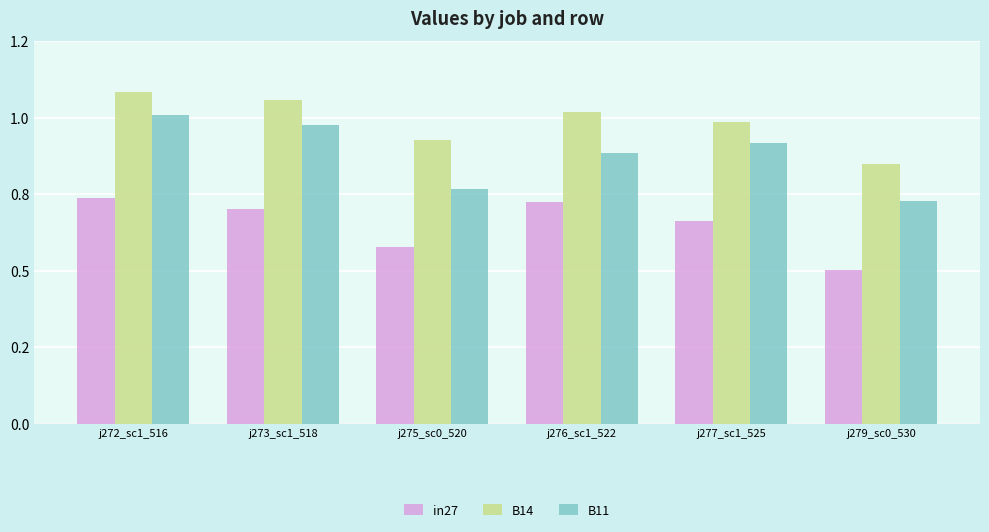

At j273_sc1_518, list the series in order from smallest to largest.

in27, B11, B14